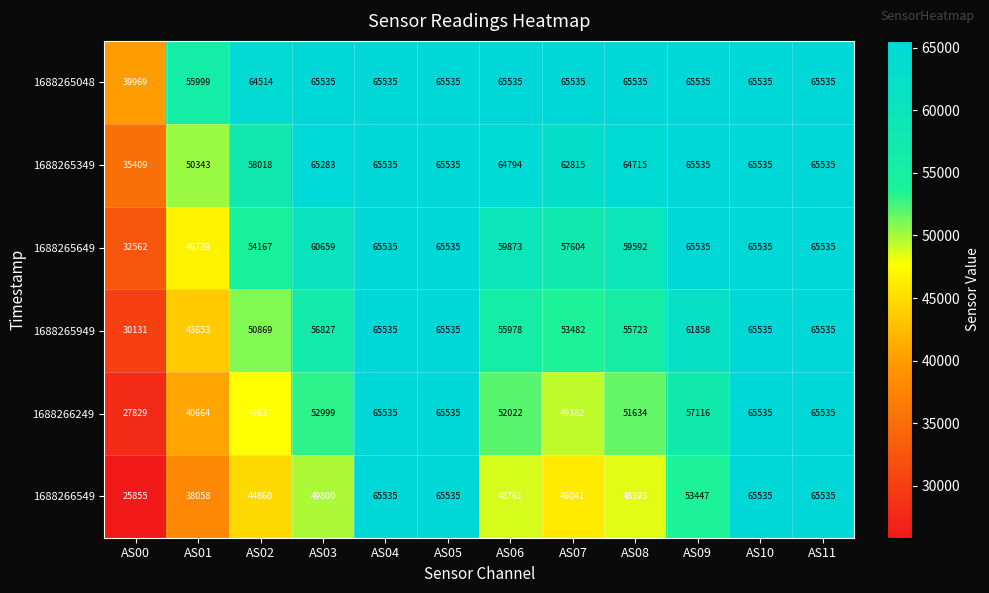

What is the spread (max minus min) of values at AS09?

12088